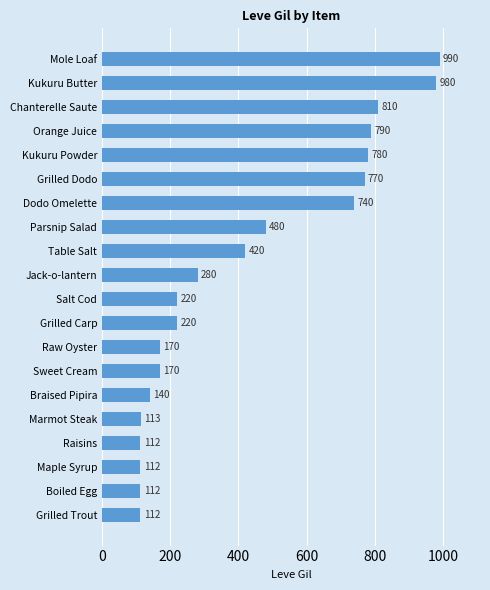

Reading bottom to top, extract all data points from this chart.

Grilled Trout=112	Boiled Egg=112	Maple Syrup=112	Raisins=112	Marmot Steak=113	Braised Pipira=140	Sweet Cream=170	Raw Oyster=170	Grilled Carp=220	Salt Cod=220	Jack-o-lantern=280	Table Salt=420	Parsnip Salad=480	Dodo Omelette=740	Grilled Dodo=770	Kukuru Powder=780	Orange Juice=790	Chanterelle Saute=810	Kukuru Butter=980	Mole Loaf=990